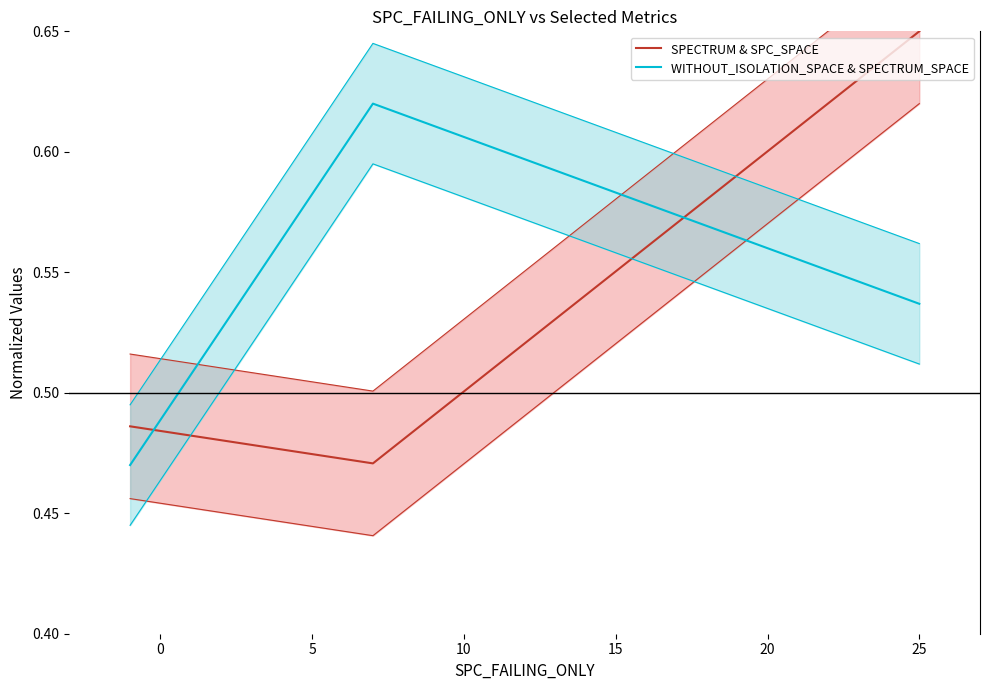

The value of SPECTRUM & SPC_SPACE at 0 is 0.7. True or false?

False